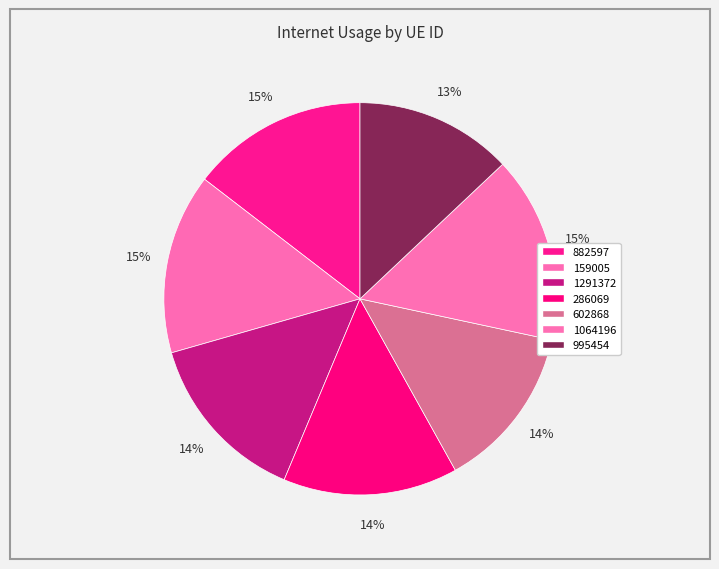

How many segments does this pie chart have?

7